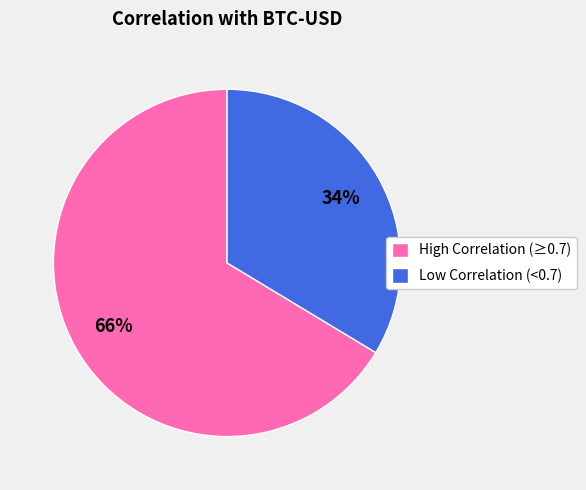

How many segments does this pie chart have?

2